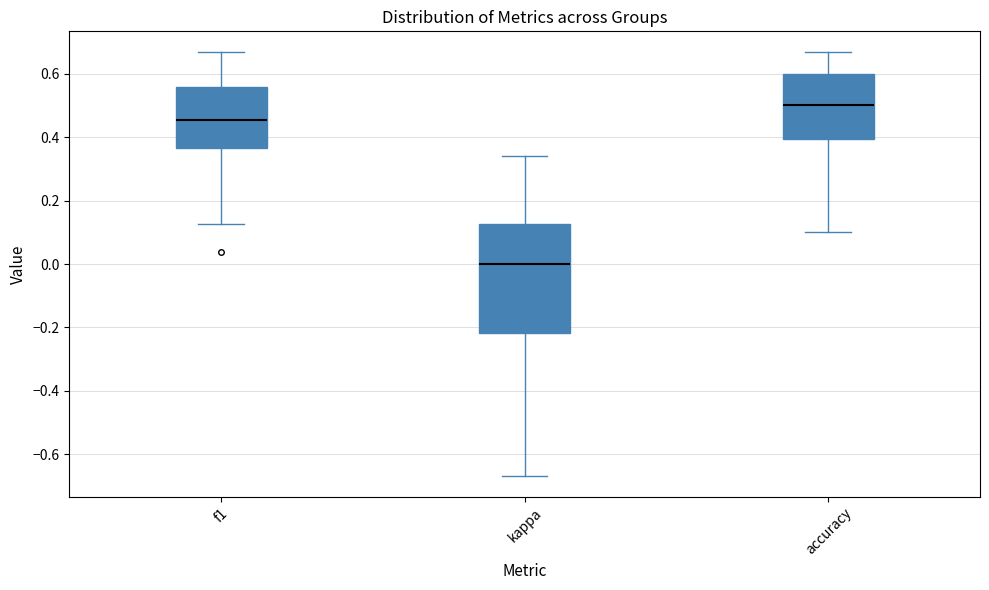

Reading left to right, transcribe this box plot: for each box, give where its median line is, the range the box spans, and where its two whiskers end, as read against the y-axis. The values are not printed on the chart, so give them approximately, as read against the axis.

f1: median 0.46, box 0.36 to 0.56, whiskers 0.12 to 0.66
kappa: median 0.00, box -0.22 to 0.12, whiskers -0.66 to 0.34
accuracy: median 0.50, box 0.40 to 0.60, whiskers 0.10 to 0.66